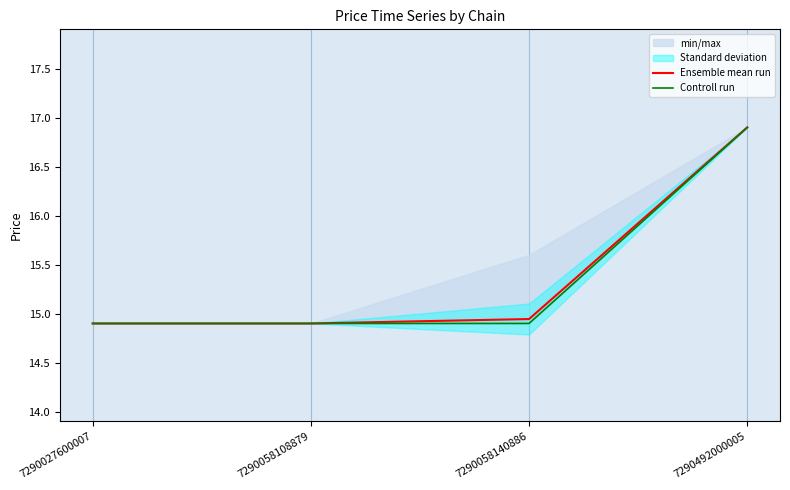

The value of Ensemble mean run at 7290058140886 is 23.8. True or false?

False